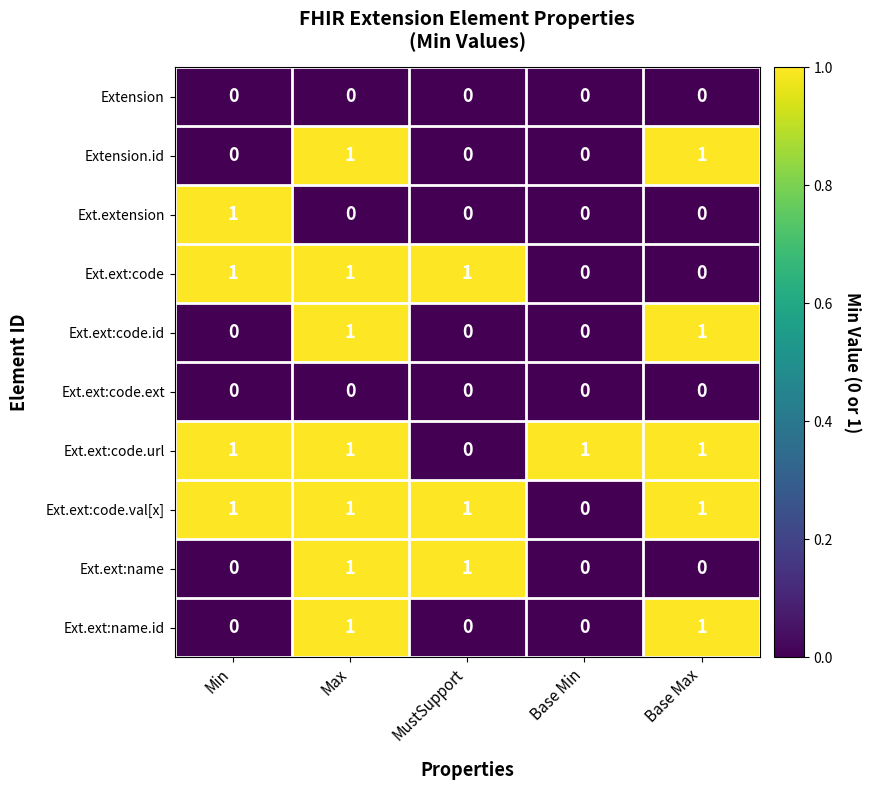

Is it true that Extension.id equals 0 at MustSupport?

True